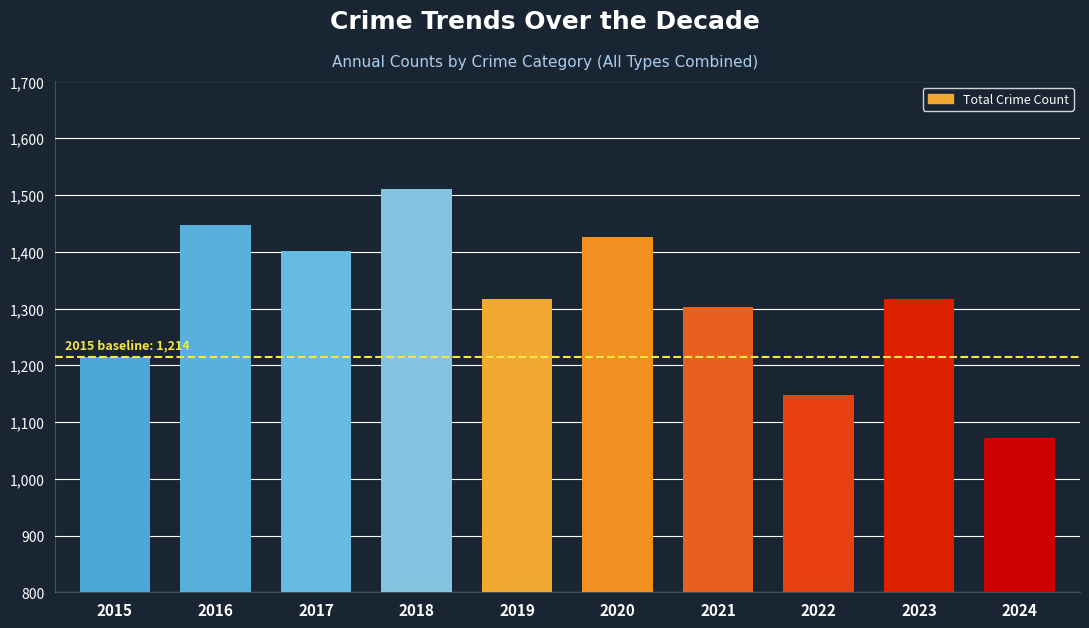

At which label is the value closest to 1290?

2021